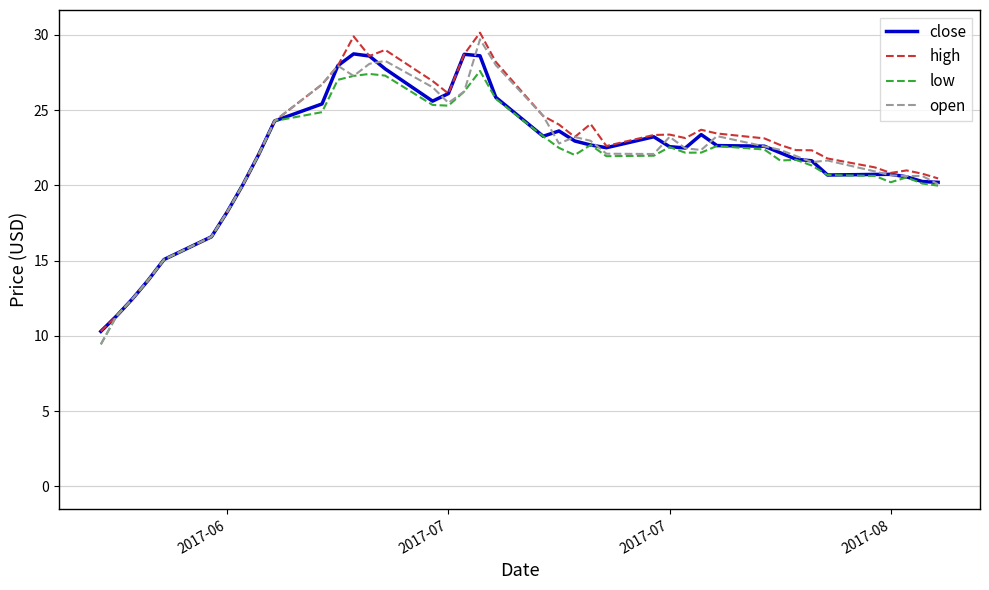

What is the maximum value for open?

29.7